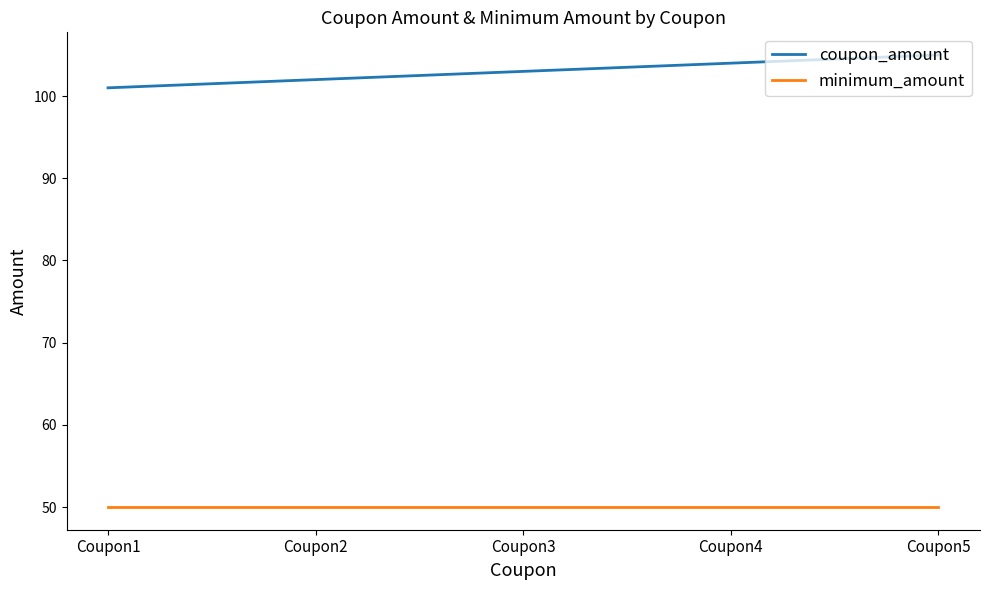

List the series in order of their peak value, highest first.

coupon_amount, minimum_amount